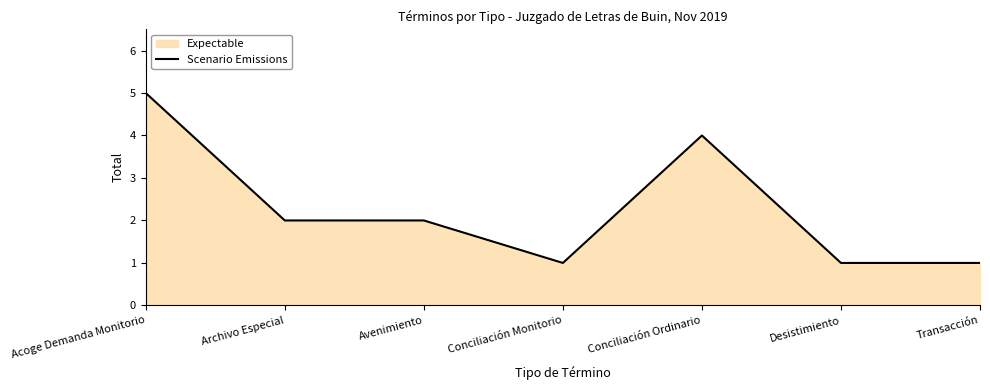

What is the maximum value shown in the chart?

5